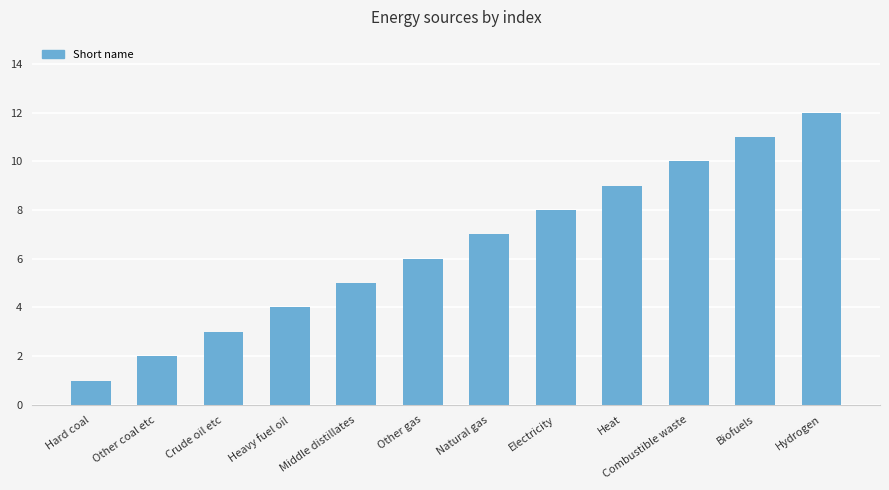

True or false: the data shows 11 at Electricity.

False